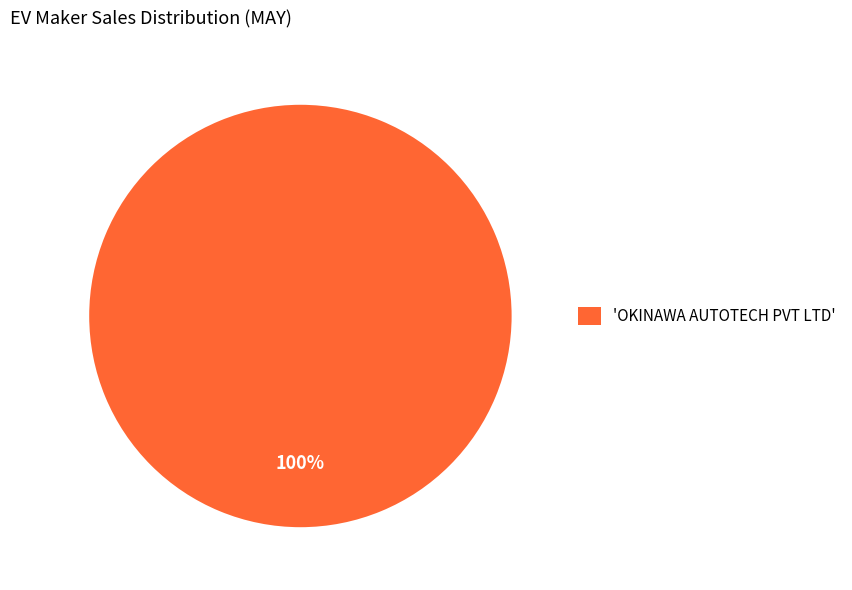

To the nearest percent, what percentage of the pie is 'OKINAWA AUTOTECH PVT LTD'?

100%